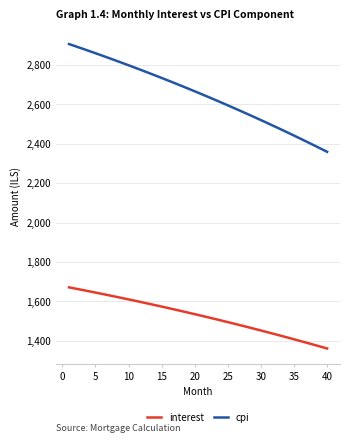

True or false: cpi and interest intersect in this chart.

False